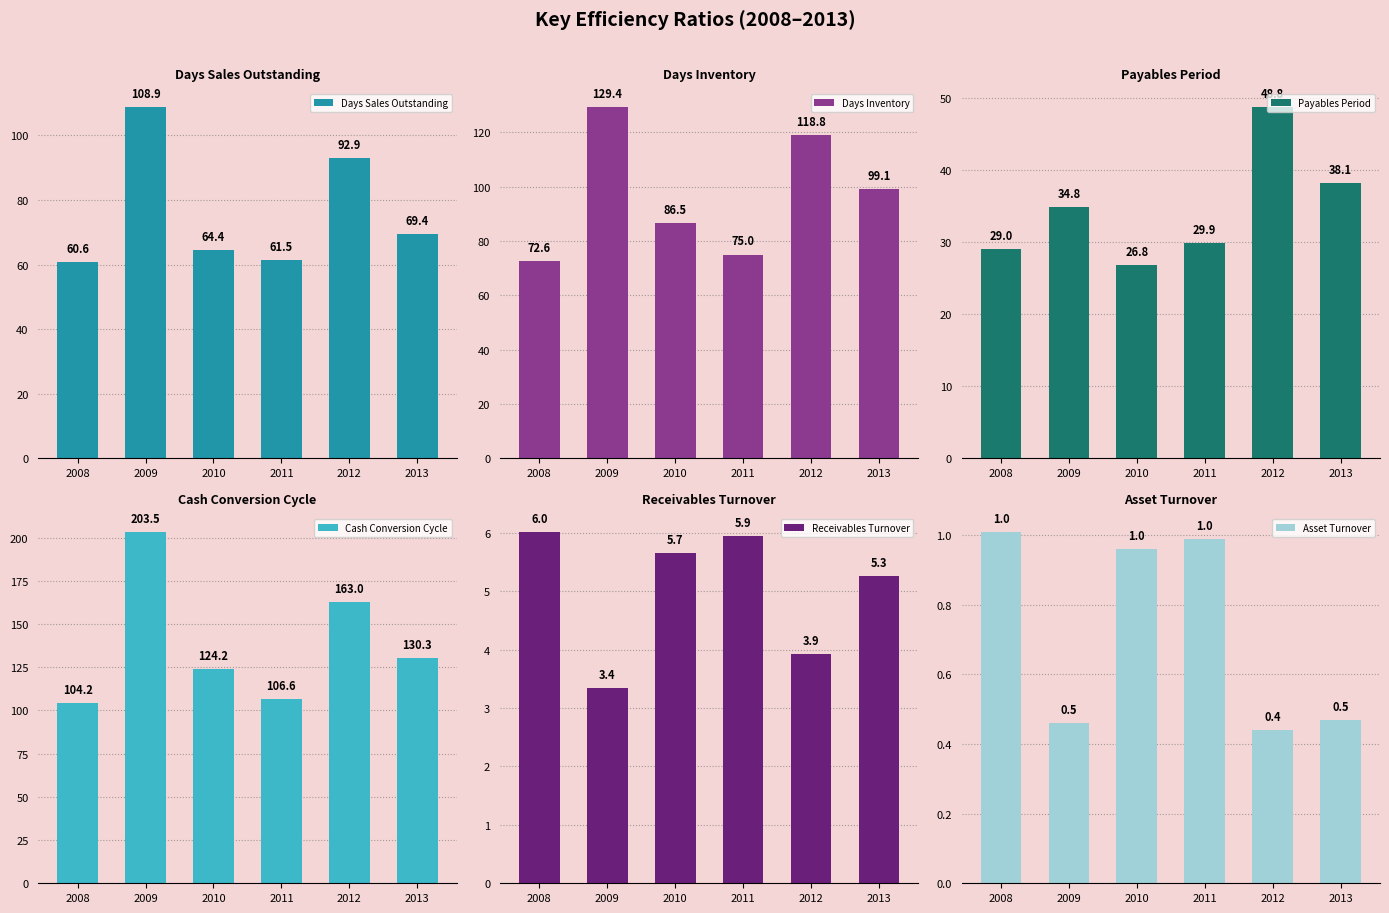

Which series has the widest spread of values?

Cash Conversion Cycle